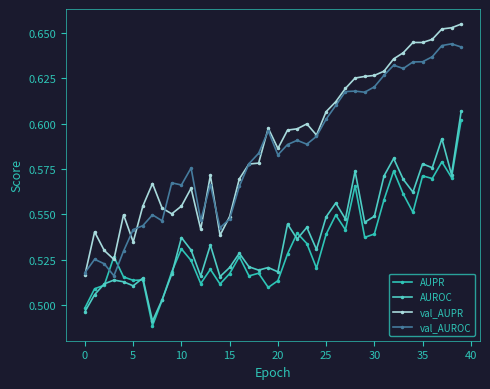

Reading left to right, extract all data points from this chart.

AUPR: 0.5	0.5	0.5	0.5	0.5	0.5	0.5	0.5	0.5	0.5	0.5	0.5	0.5	0.5	0.5	0.5	0.5	0.5	0.5	0.5	0.5	0.5	0.5	0.5	0.5	0.5	0.5	0.5	0.6	0.5	0.5	0.6	0.6	0.6	0.6	0.6	0.6	0.6	0.6	0.6
AUROC: 0.5	0.5	0.5	0.5	0.5	0.5	0.5	0.5	0.5	0.5	0.5	0.5	0.5	0.5	0.5	0.5	0.5	0.5	0.5	0.5	0.5	0.5	0.5	0.5	0.5	0.5	0.6	0.5	0.6	0.5	0.5	0.6	0.6	0.6	0.6	0.6	0.6	0.6	0.6	0.6
val_AUPR: 0.5	0.5	0.5	0.5	0.5	0.5	0.6	0.6	0.6	0.6	0.6	0.6	0.5	0.6	0.5	0.5	0.6	0.6	0.6	0.6	0.6	0.6	0.6	0.6	0.6	0.6	0.6	0.6	0.6	0.6	0.6	0.6	0.6	0.6	0.6	0.6	0.6	0.7	0.7	0.7
val_AUROC: 0.5	0.5	0.5	0.5	0.5	0.5	0.5	0.5	0.5	0.6	0.6	0.6	0.5	0.6	0.5	0.5	0.6	0.6	0.6	0.6	0.6	0.6	0.6	0.6	0.6	0.6	0.6	0.6	0.6	0.6	0.6	0.6	0.6	0.6	0.6	0.6	0.6	0.6	0.6	0.6